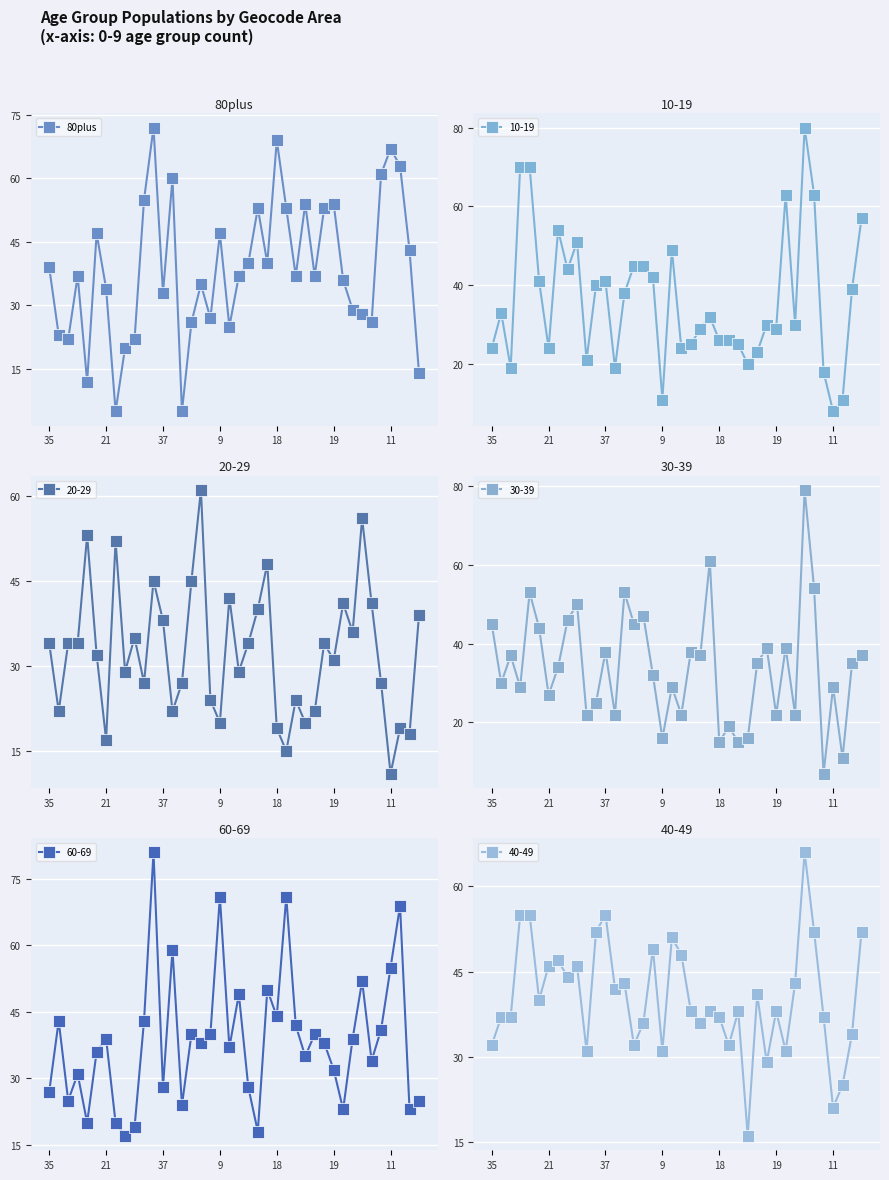

What is the highest value of the 80plus series?

72